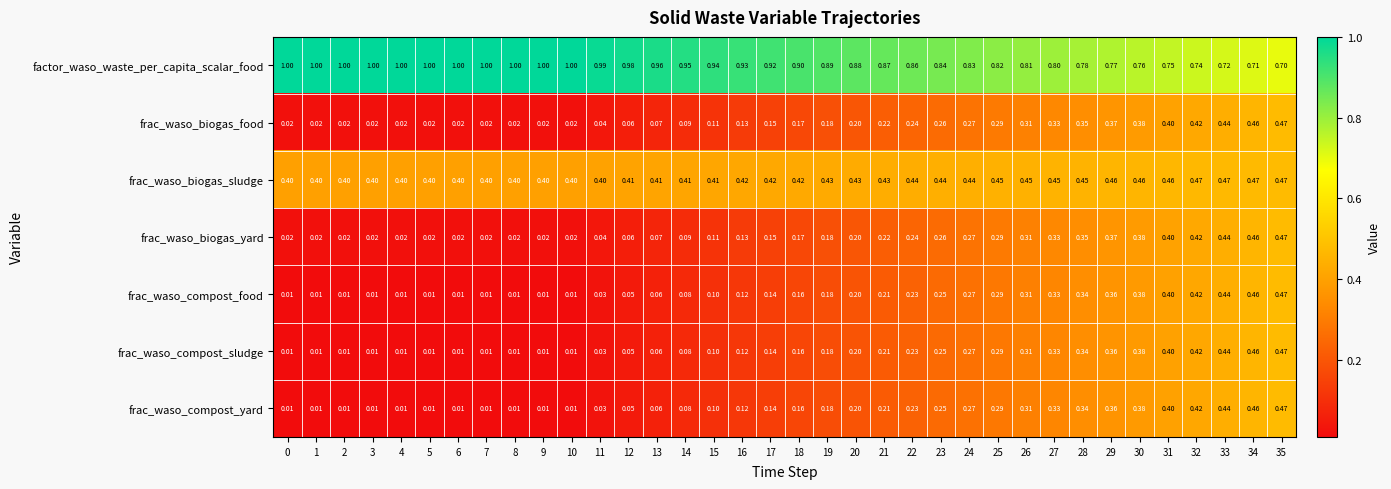

Is the value of frac_waso_biogas_food at 5 greater than the value of factor_waso_waste_per_capita_scalar_food at 12?

No